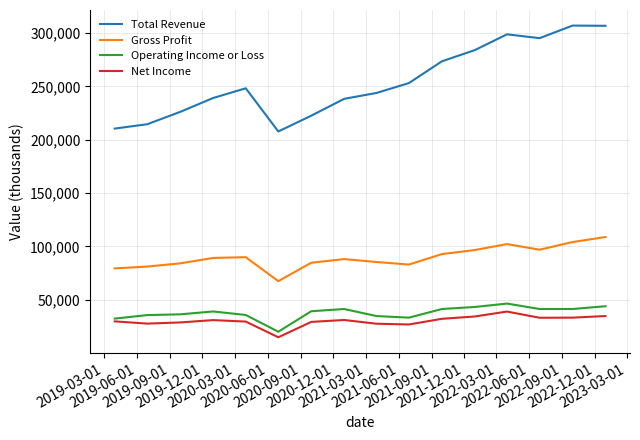

Which series has the largest total across all categories?

Total Revenue